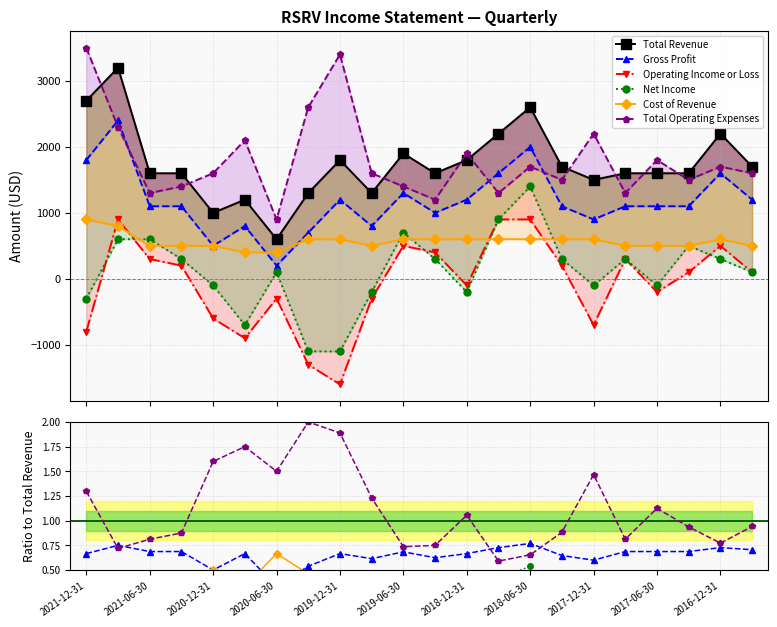

The value of Total Revenue at 21 is 1700.0. True or false?

True